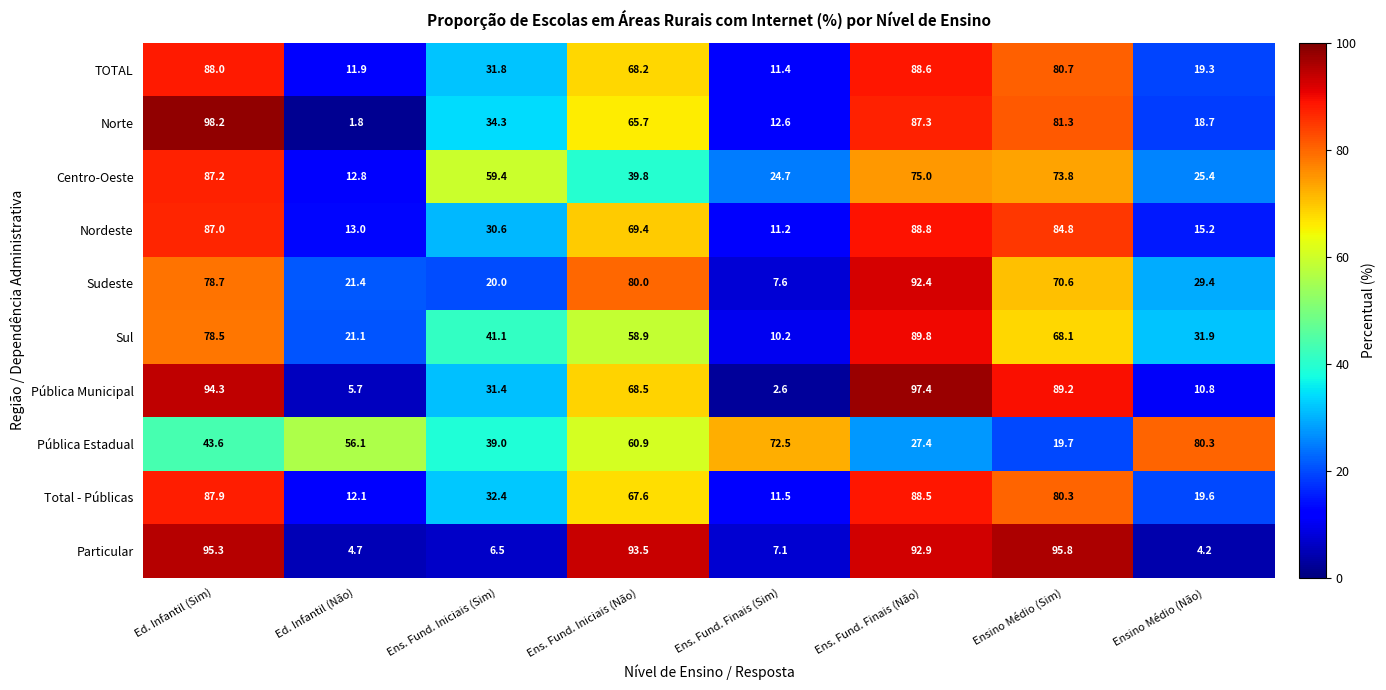

At how many categories does at least one series exceed 70?

6